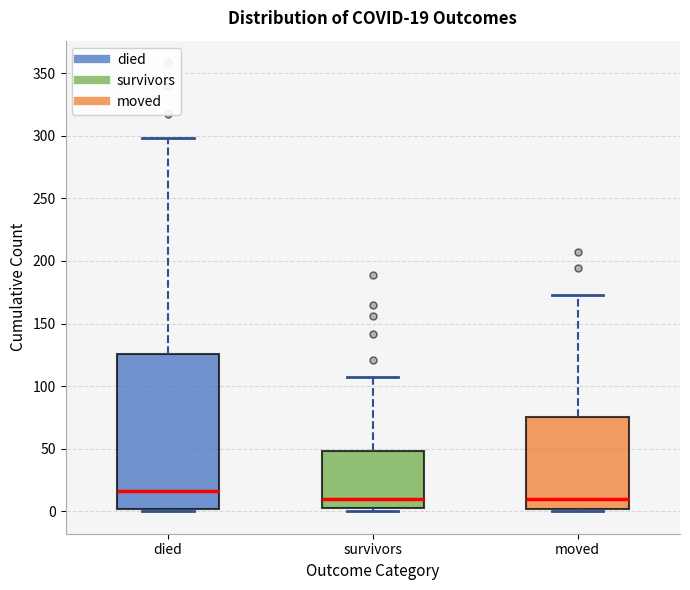

Which box is the tallest, from its lower edge to its upper edge?

died